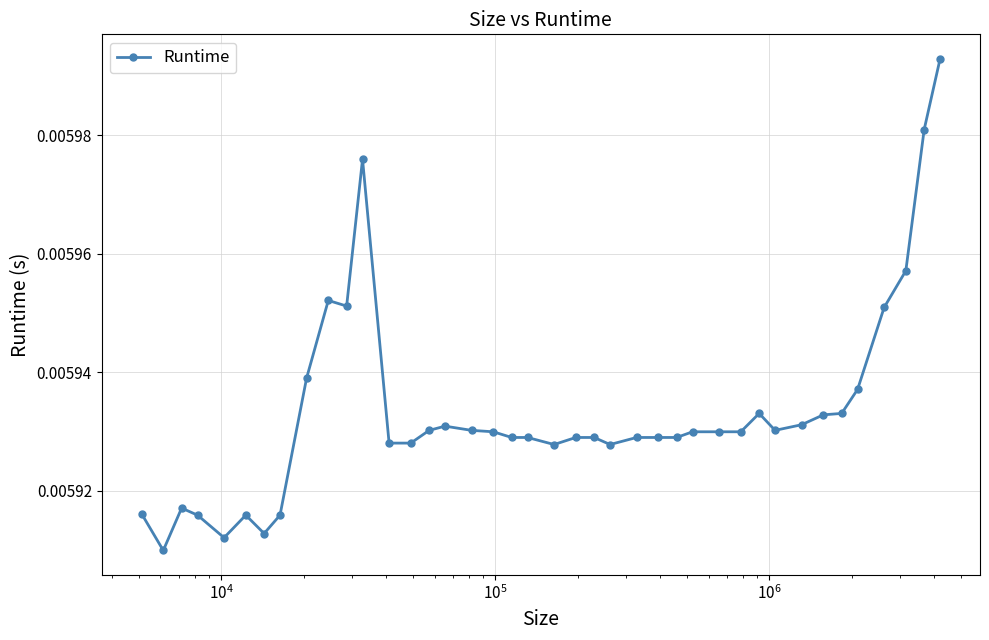

How many values are between 0 and 1?

40